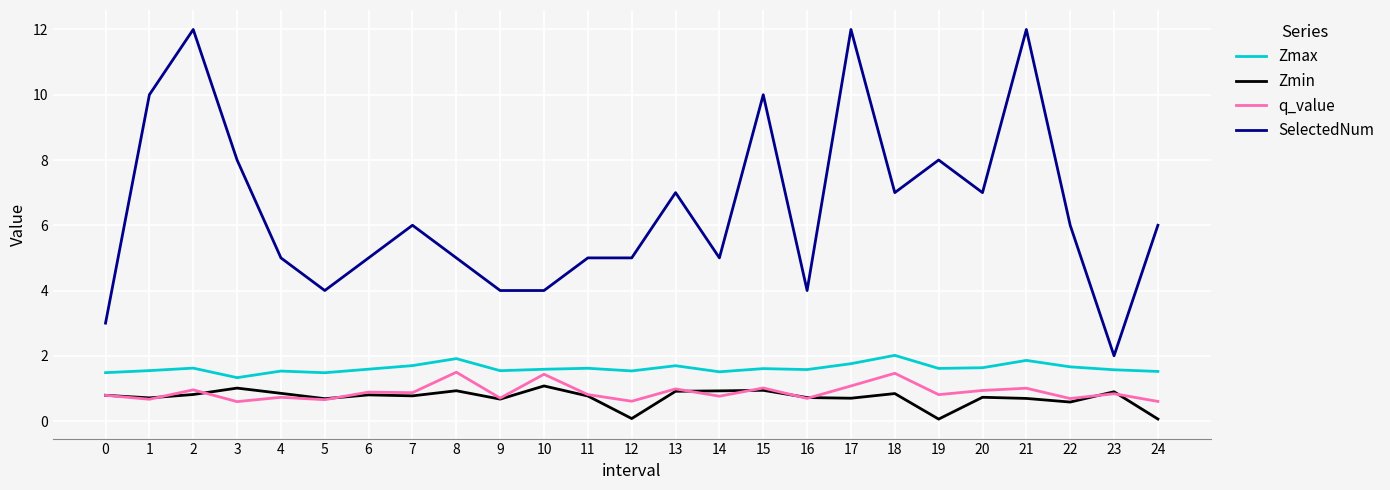

What is the sum of the q_value values at 3 and 0?

1.4